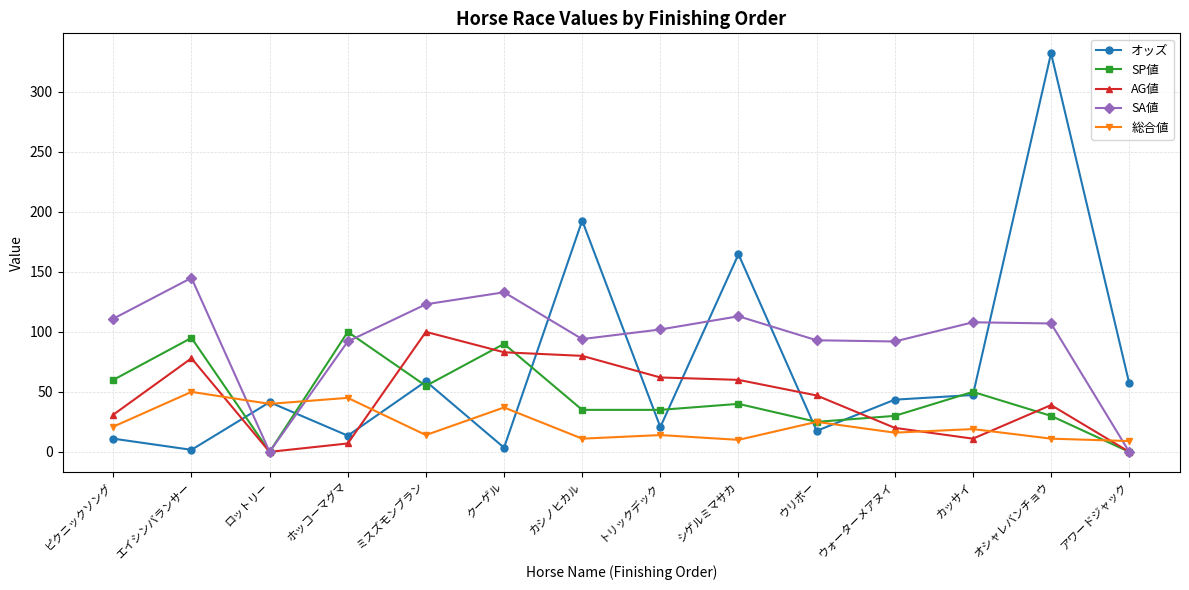

How many categories are shown in the chart?

14